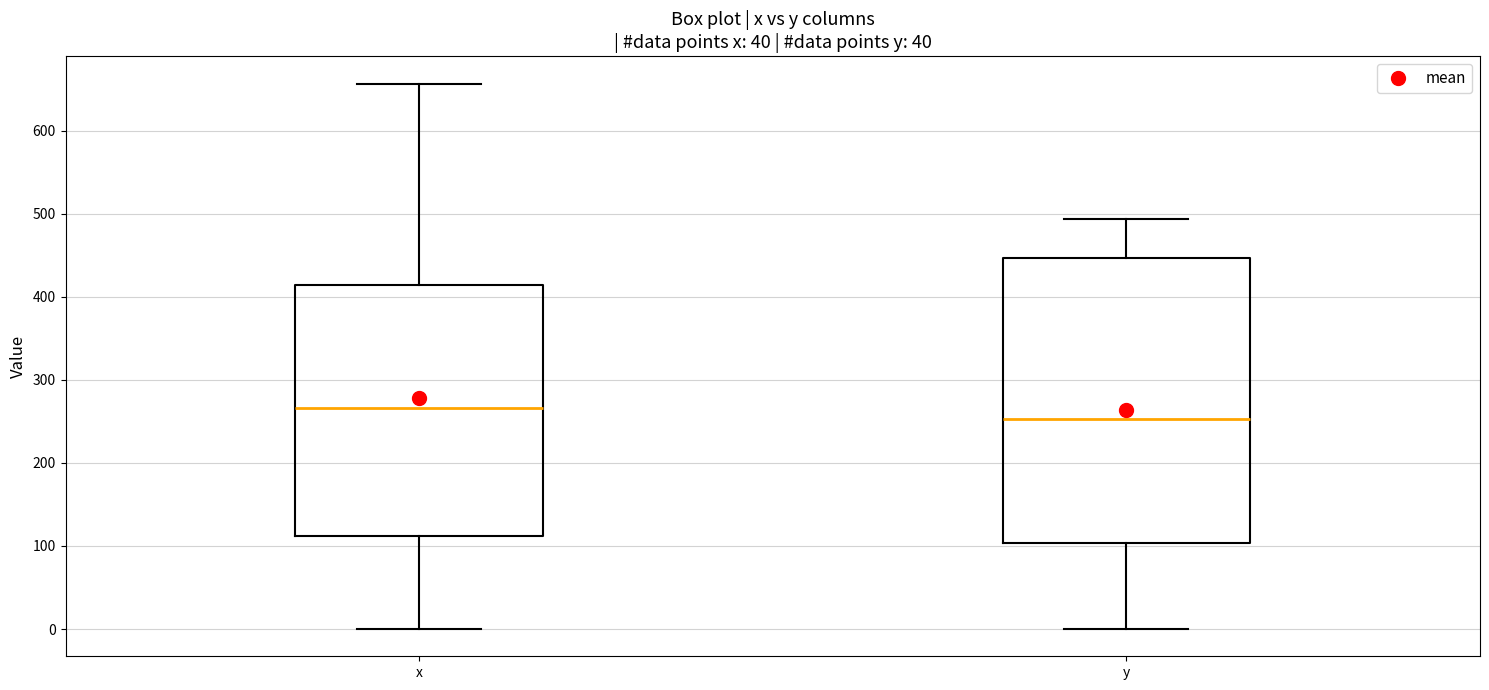

Where does the median line of the box for x sit on the y-axis? The values are not printed on the chart, so give them approximately, as read against the axis.

270